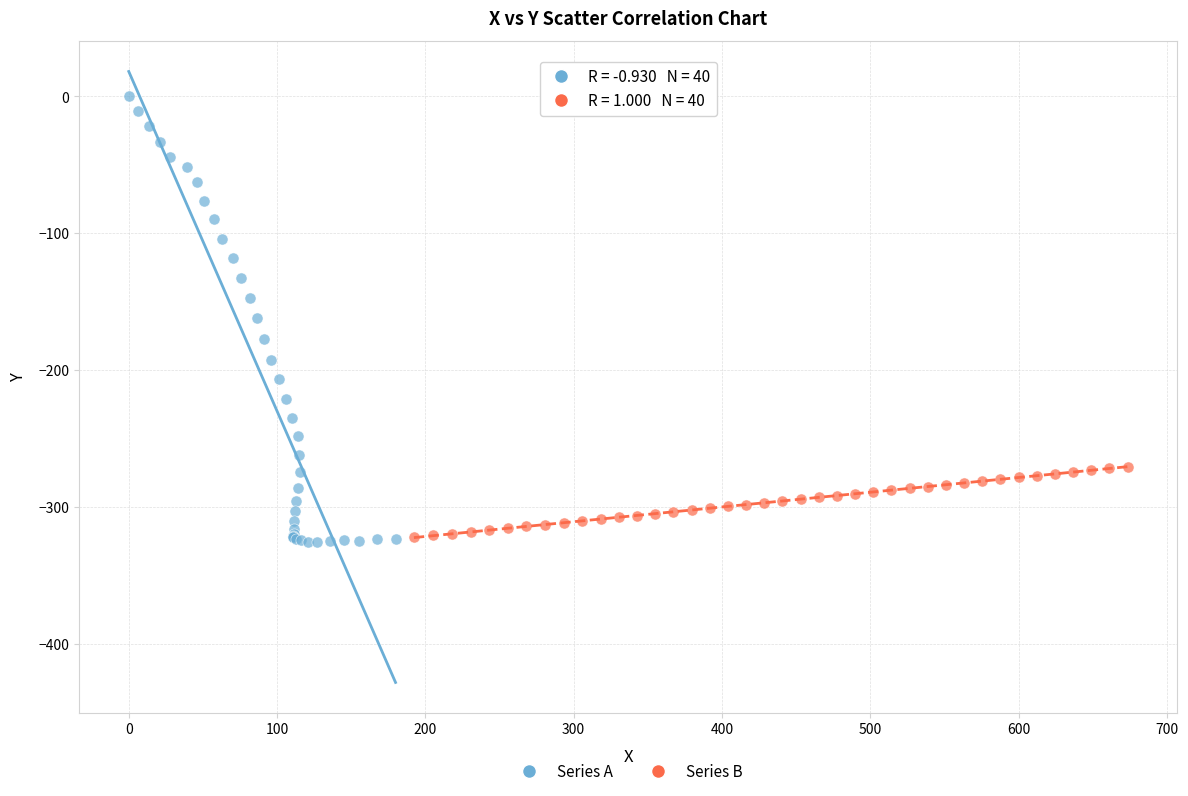

Which series has the largest Y range (max minus min)?

Series A